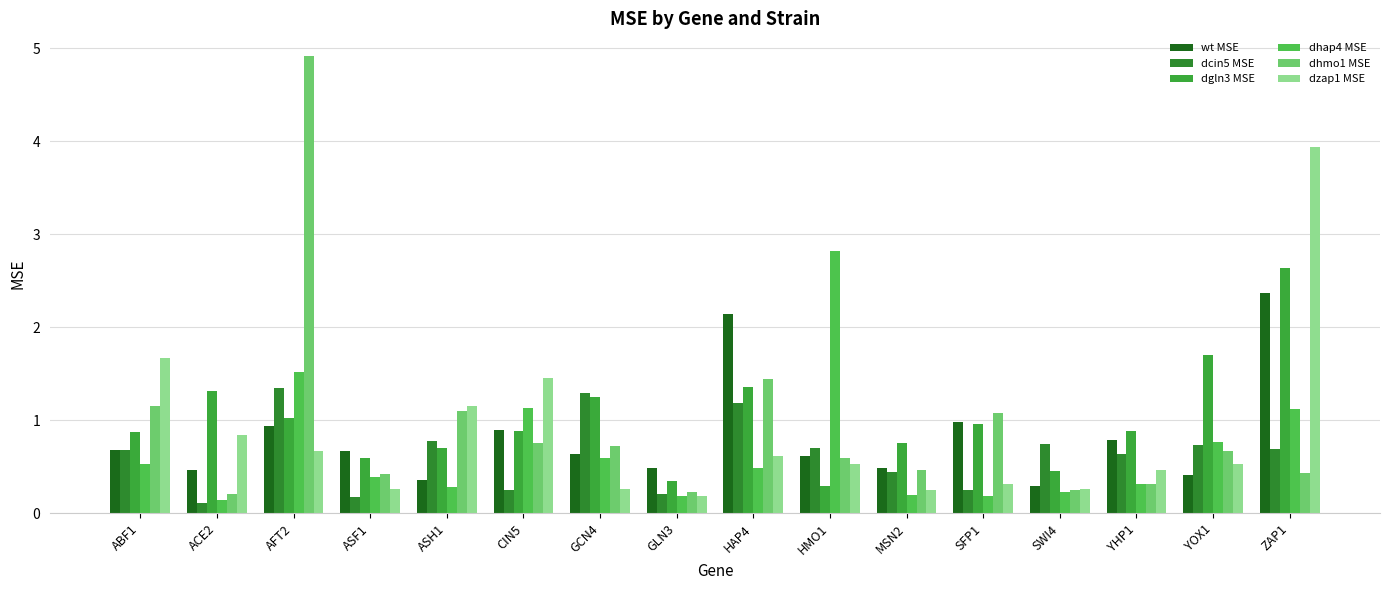

Which has a higher value, ACE2 or ABF1?

ABF1